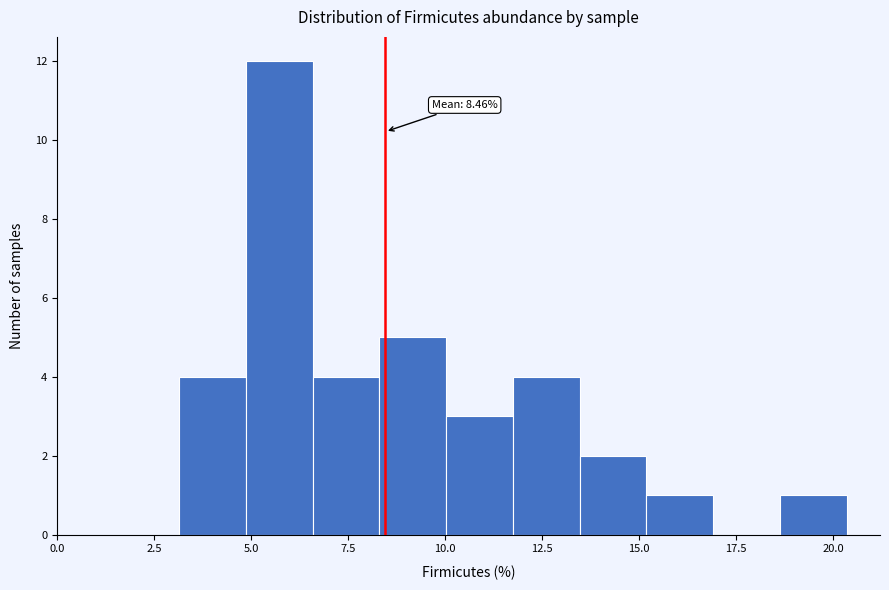

Around what value on the x-axis is the tallest bar? Give the approximate position of its centre, as read against the axis.

5.5